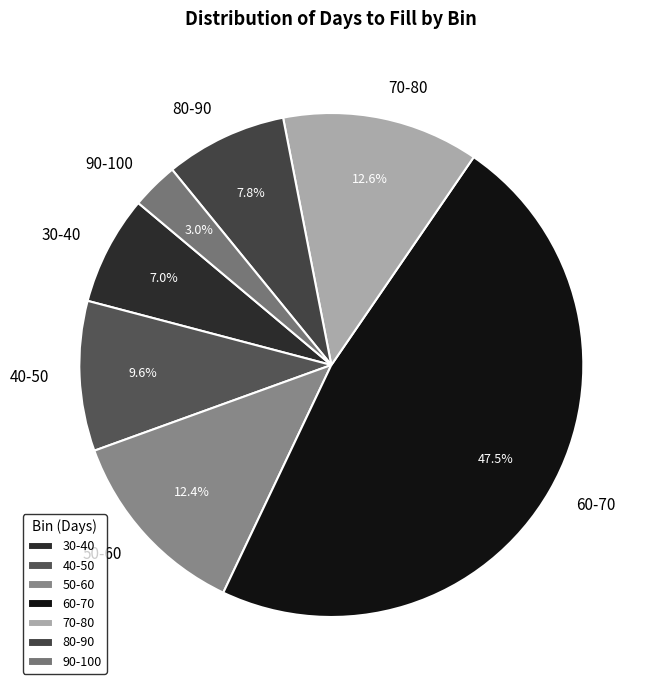

Count the number of slices in the pie.

7